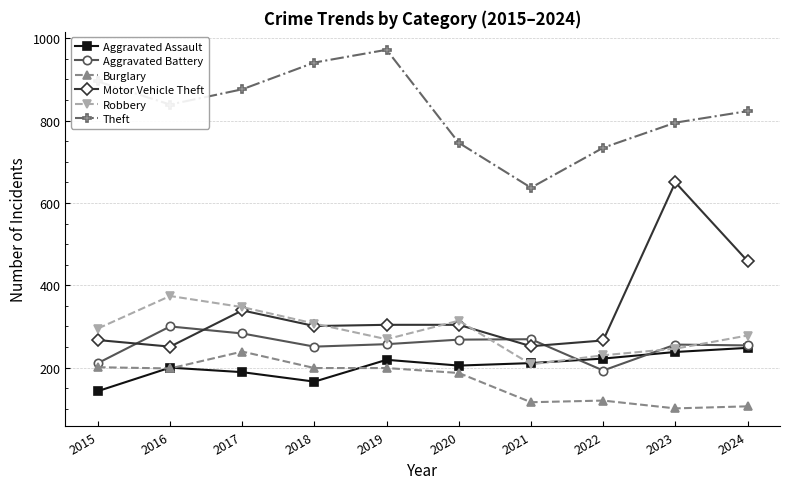

The value of Burglary at 2024 is 106. True or false?

True